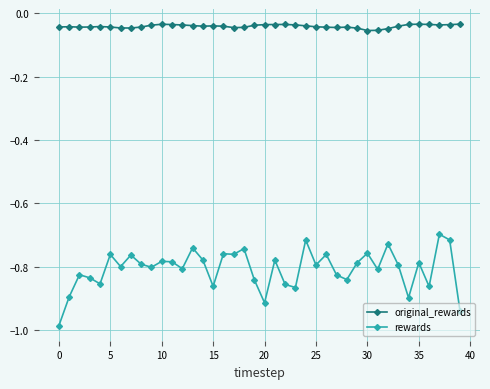

What are all the series names shown in the legend?

original_rewards, rewards